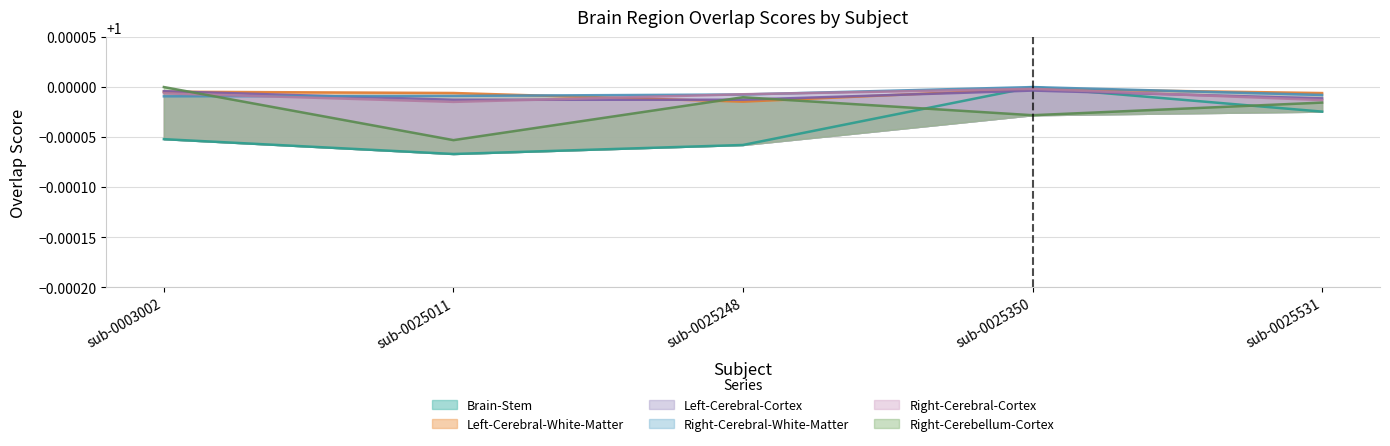

Between sub-0025350 and sub-0003002, which is larger?

sub-0025350